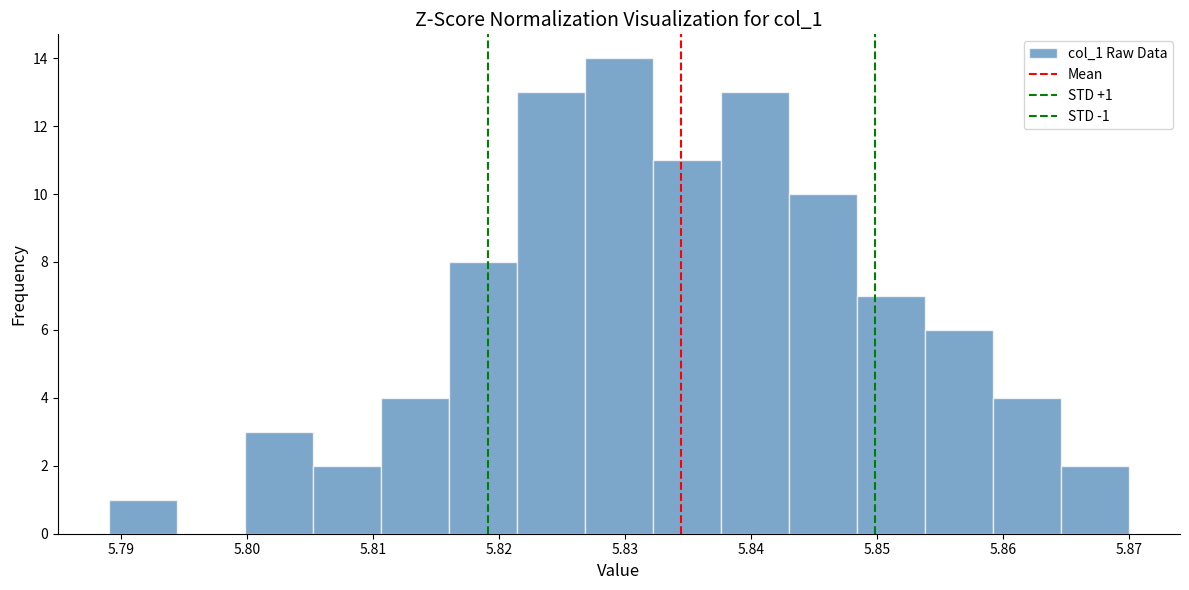

Over which range of the x-axis is the bar tallest?

5.827 to 5.832